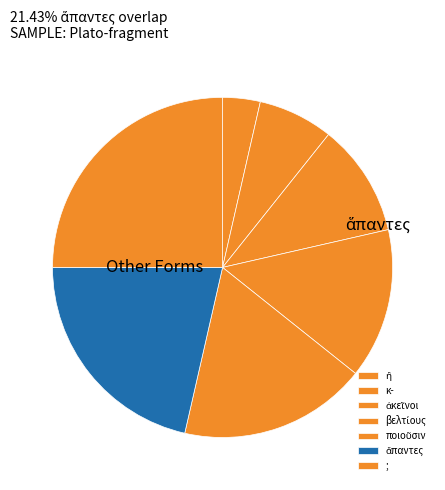

To the nearest percent, what percentage of the pie is ἢ?

4%